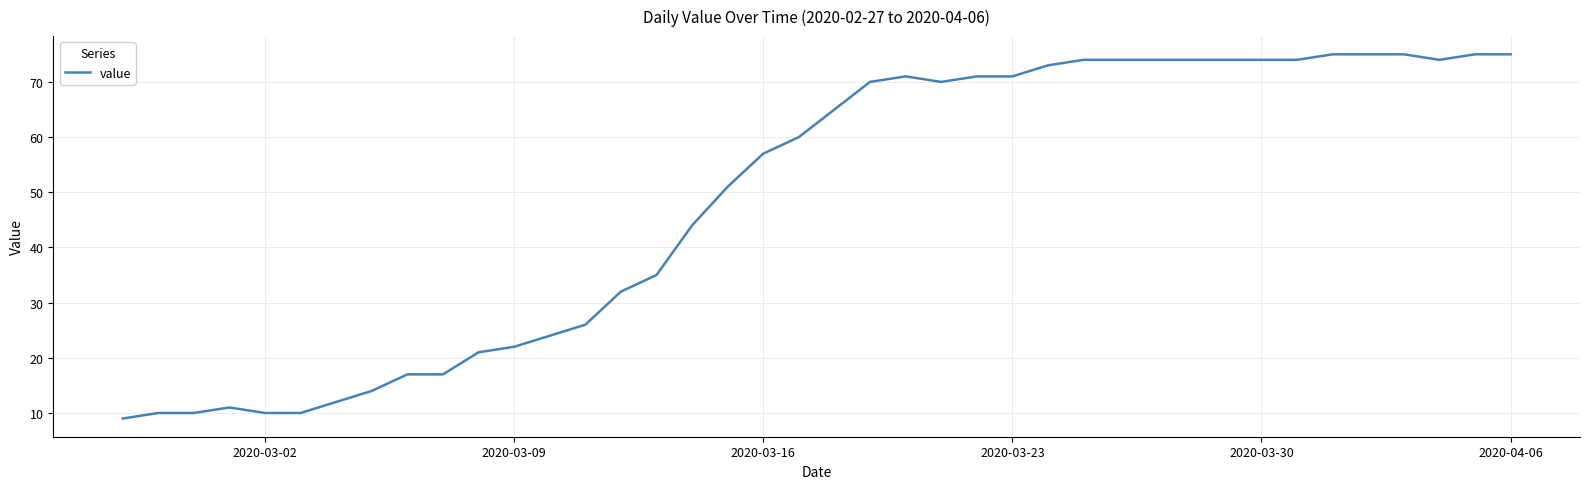

Reading left to right, what are all the values shown in this chart?

9	10	10	11	10	10	12	14	17	17	21	22	24	26	32	35	44	51	57	60	65	70	71	70	71	71	73	74	74	74	74	74	74	74	75	75	75	74	75	75